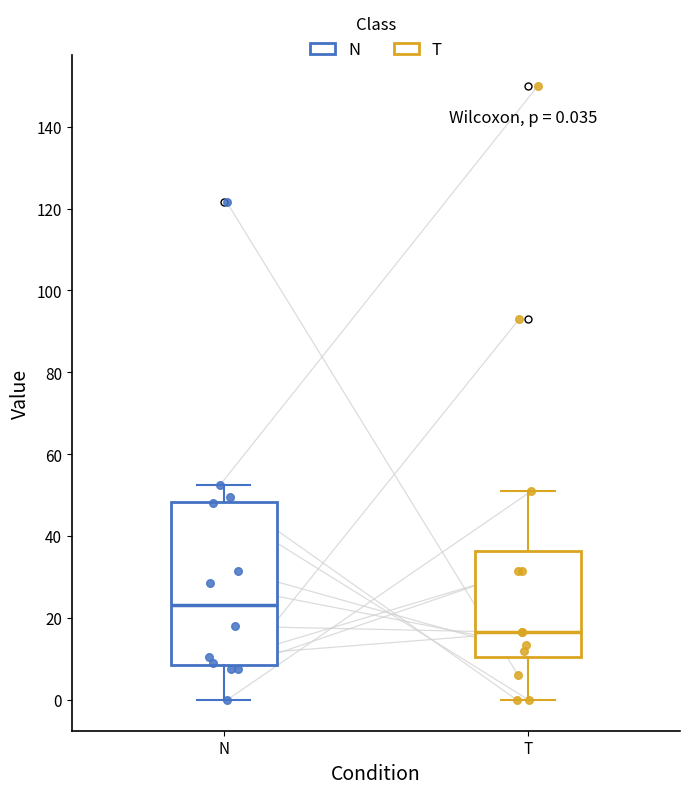

Which box has the highest median line?

N